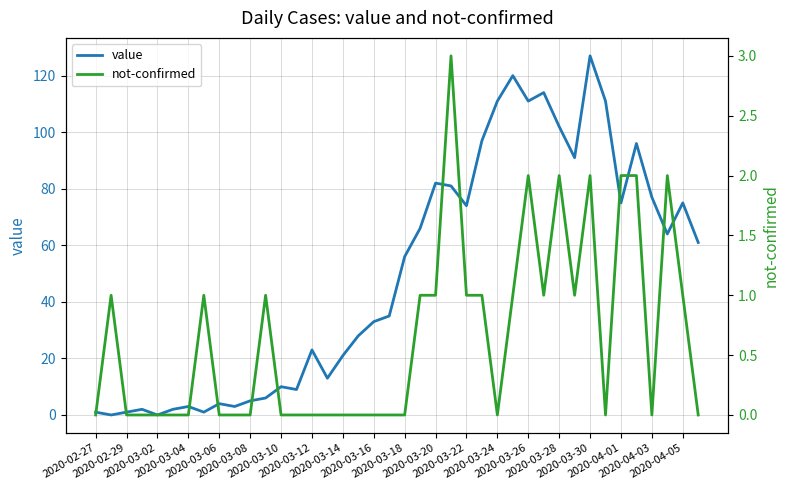

What is the maximum value for value?

127